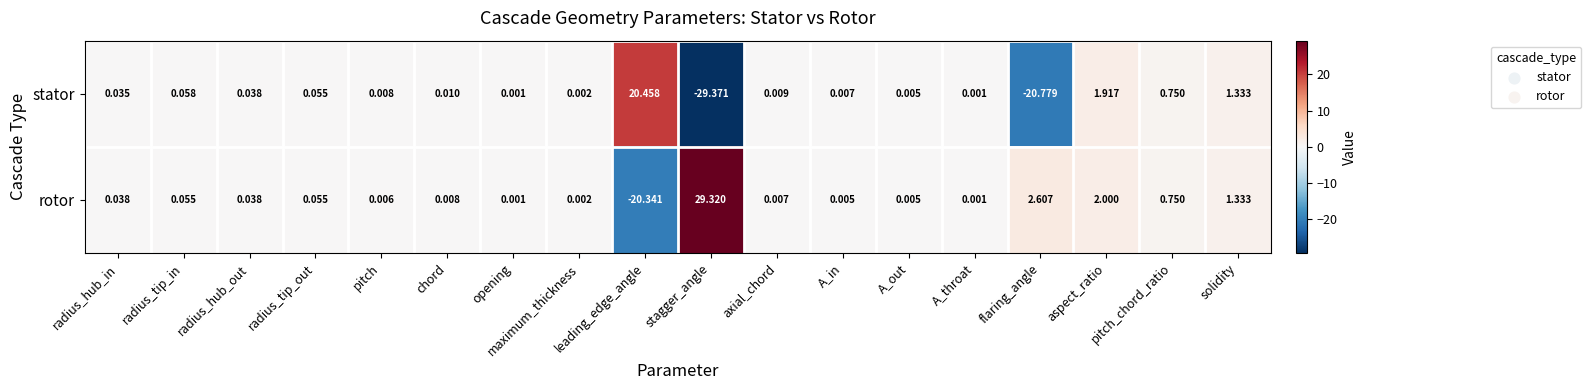

Where is rotor nearest to the value 4?

flaring_angle